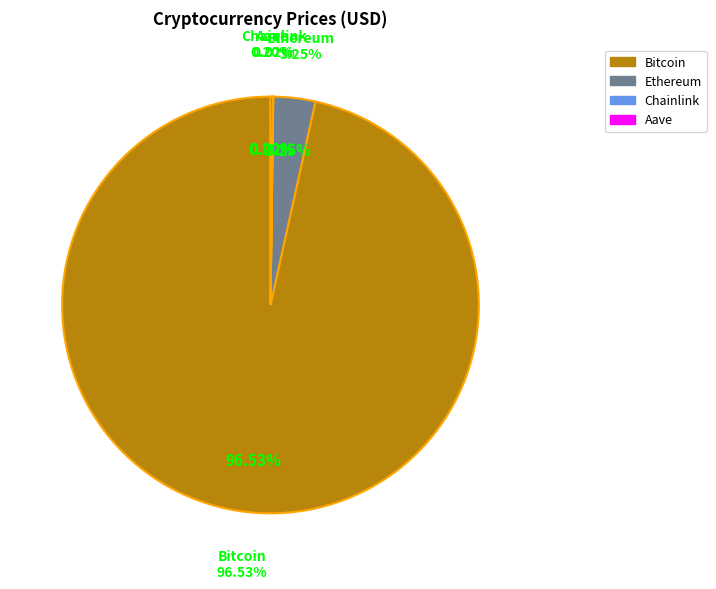

How many segments does this pie chart have?

4